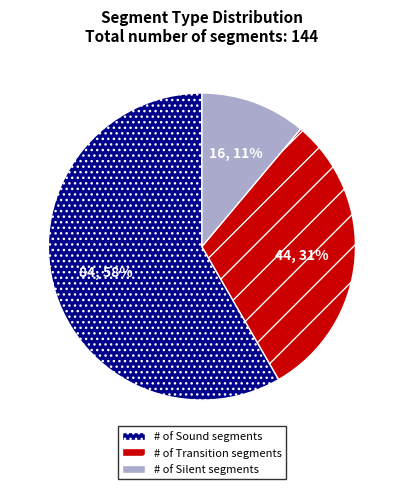

Is there any slice that represents more than half of the pie?

Yes